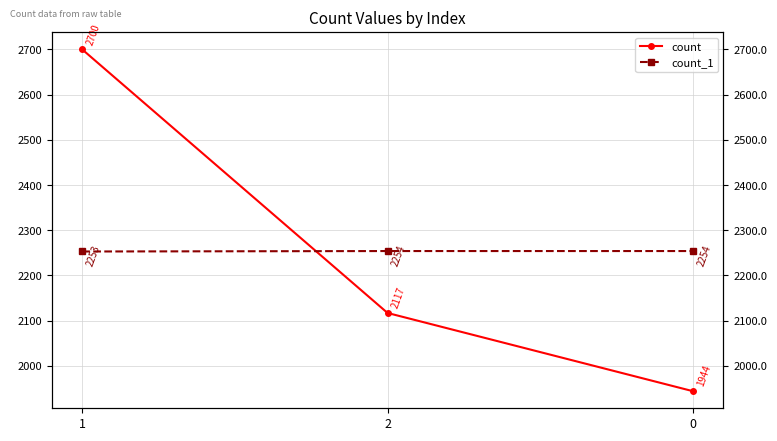

Is this an area chart (filled region under the line)?

No